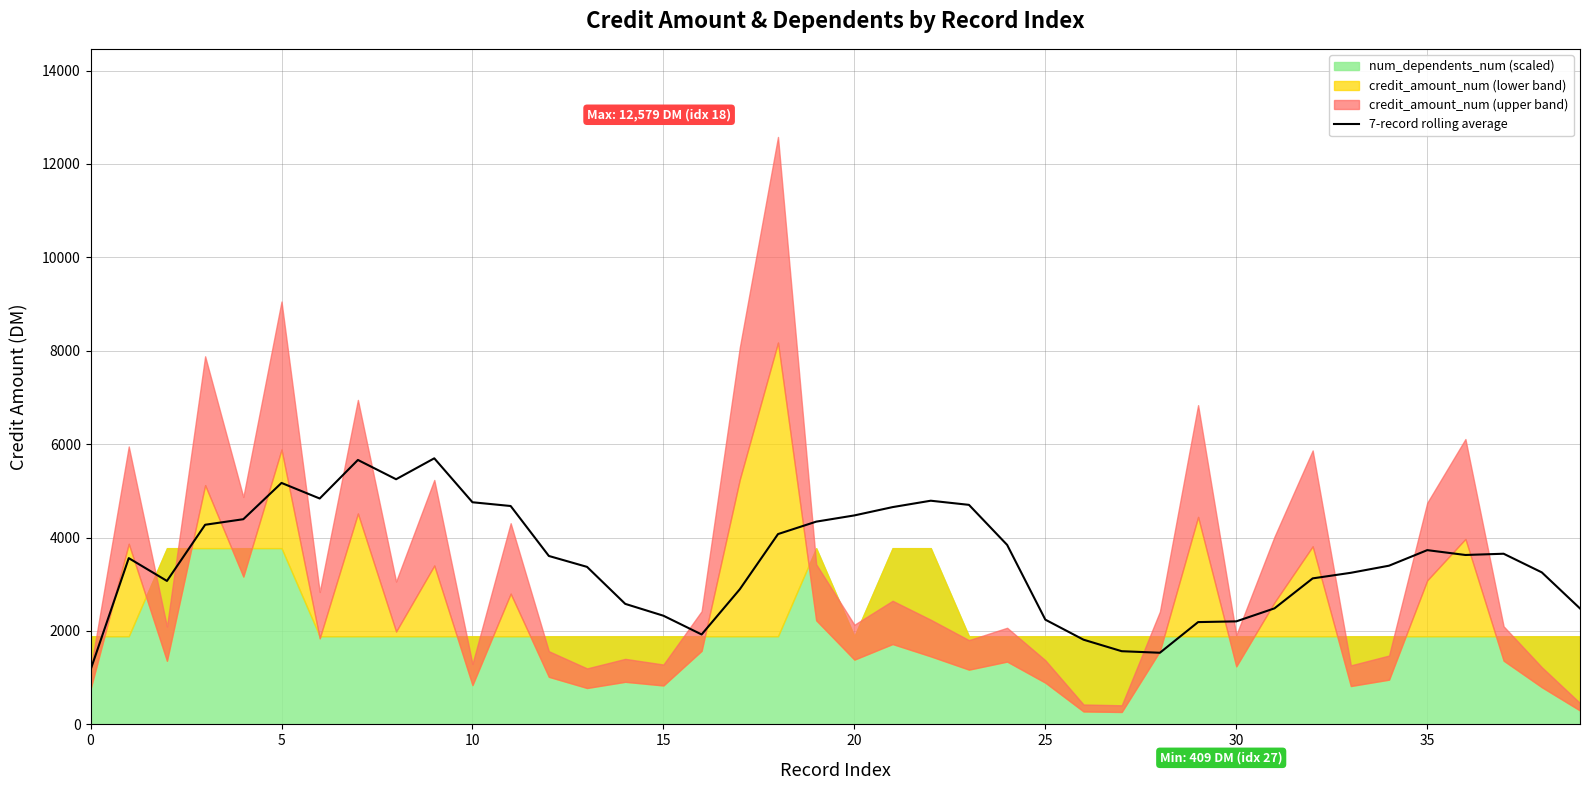

The chart shows a value of 5697.6 at 9. True or false?

True